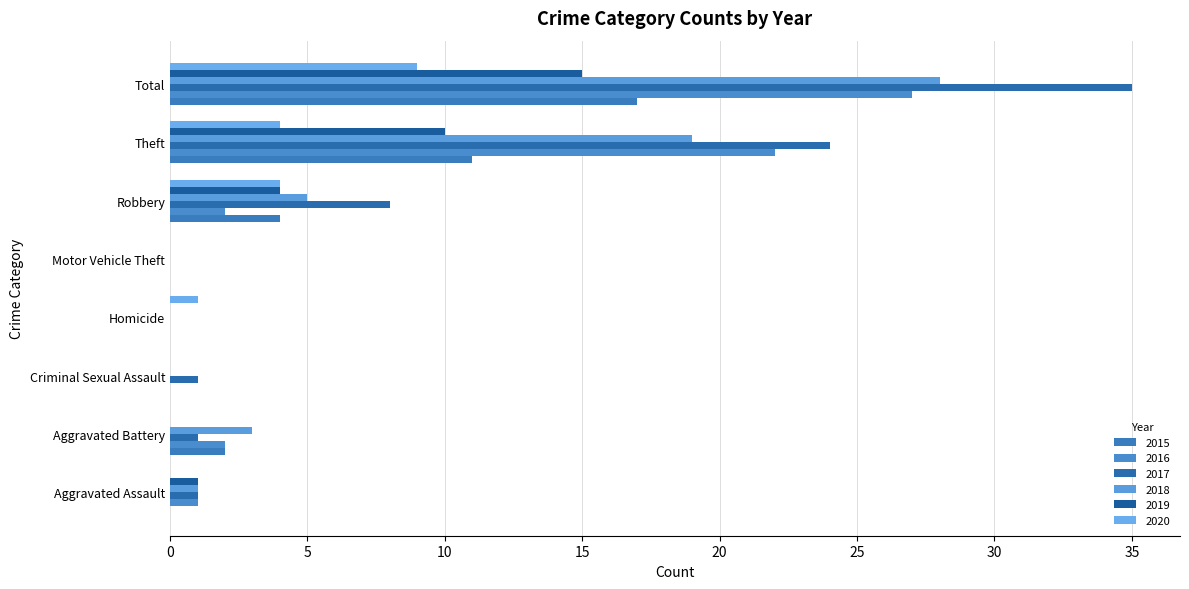

What is the sum of all 2020 values?

18